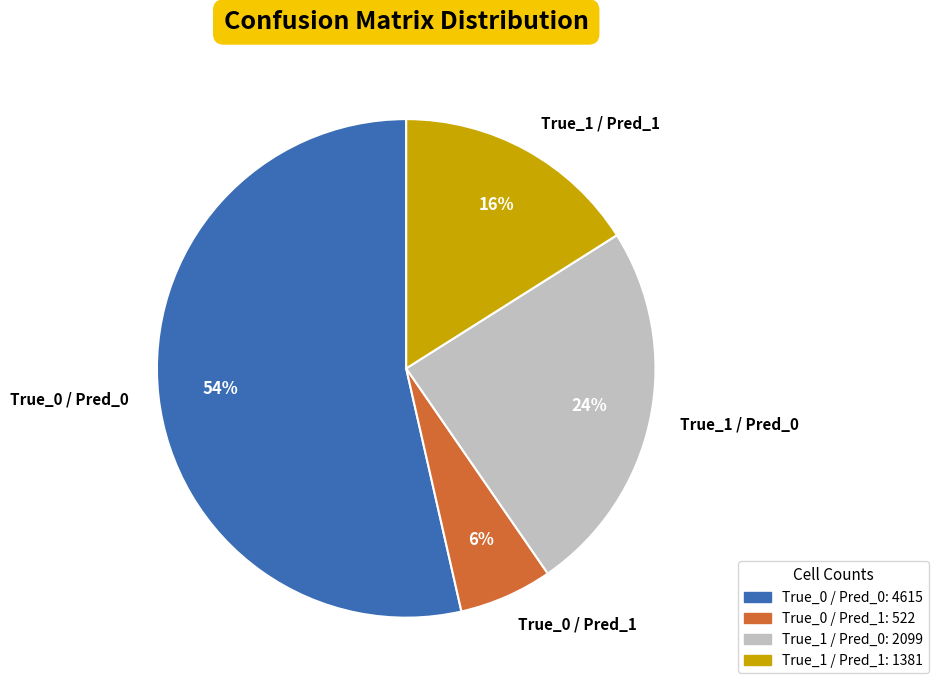

What is the smallest slice in the pie chart?

True_0 / Pred_1